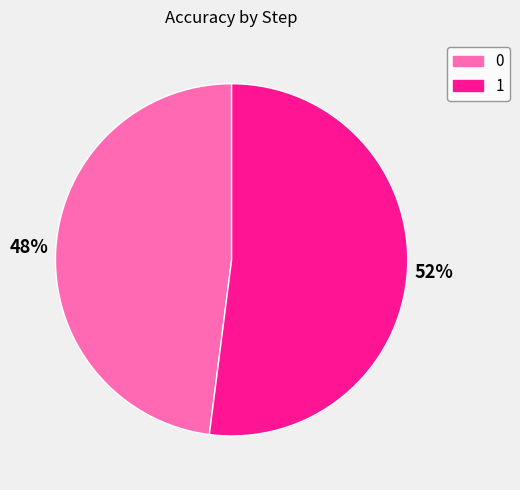

Do 0 and 1 together represent more than half of the pie?

Yes